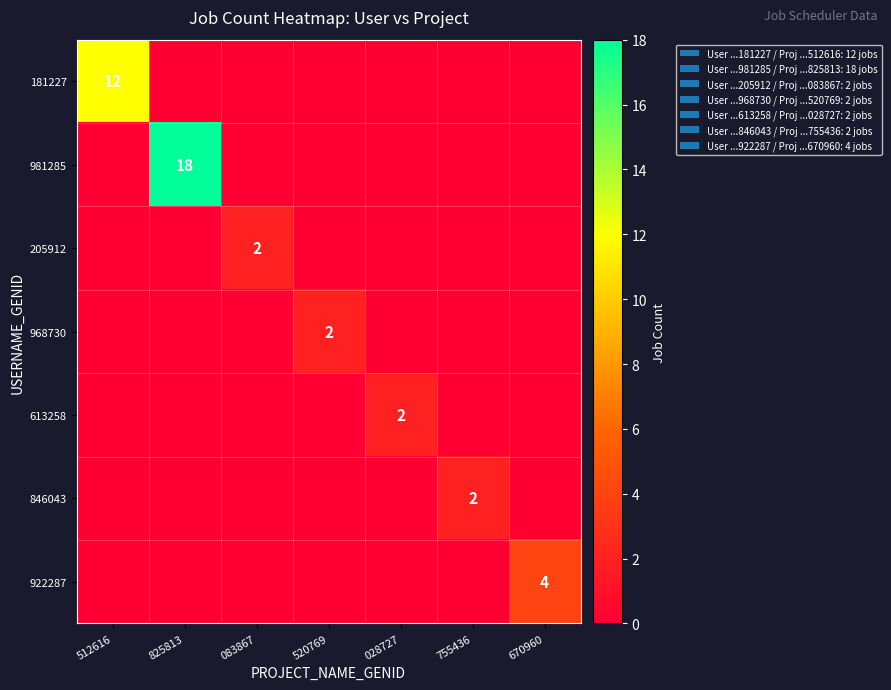

The 846043 series shows 1 at 755436. True or false?

False